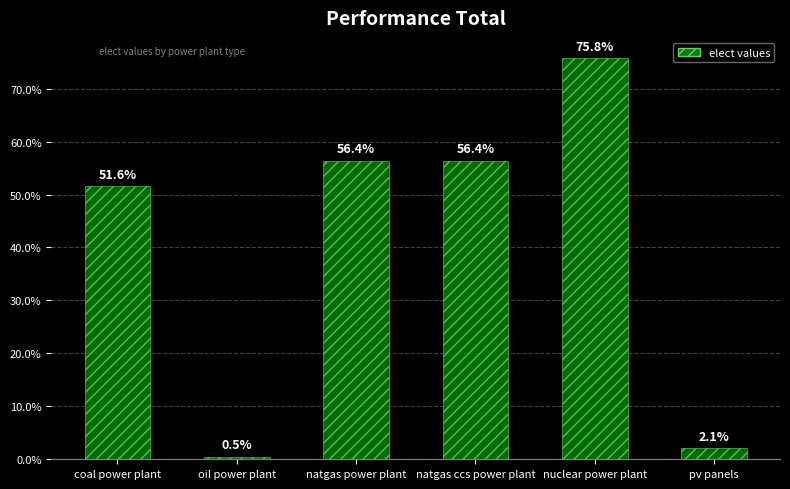

What is the difference between the second highest and second lowest values?

54.3